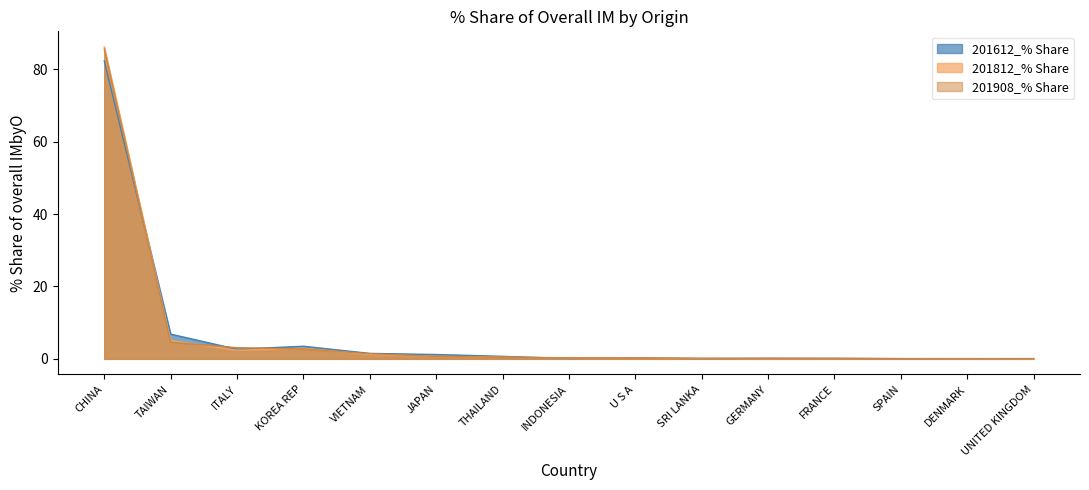

What is the difference between the 201908_% Share values at TAIWAN and CHINA?

81.0